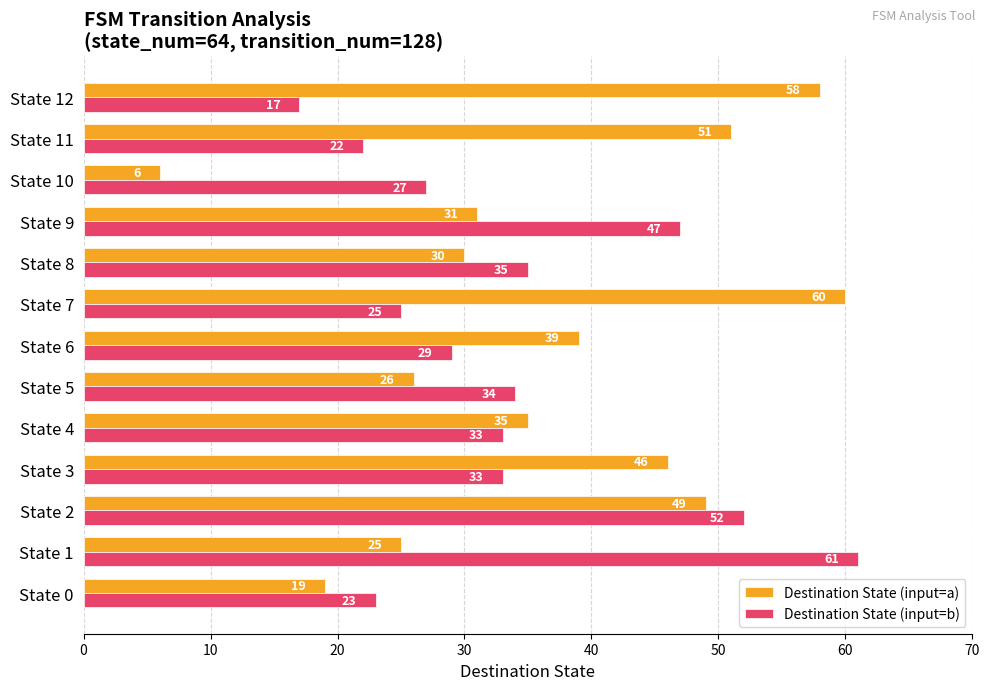

What is the spread (max minus min) of values at State 5?

8